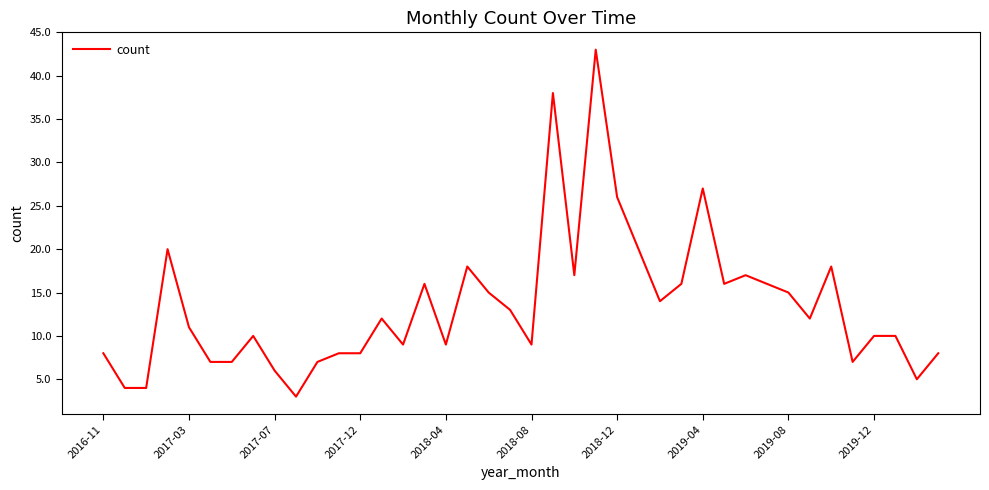

What is the smallest value displayed?

3